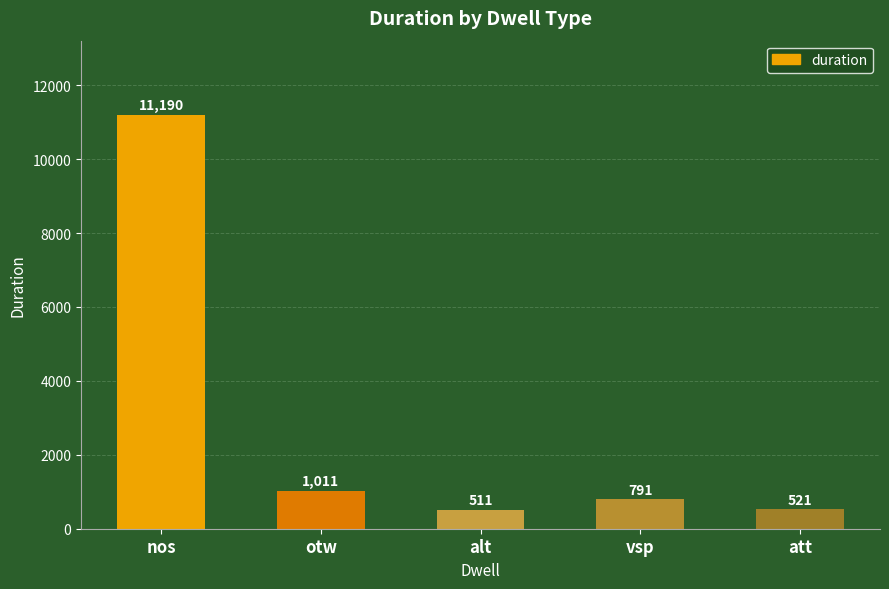

How many series are shown in this chart?

1